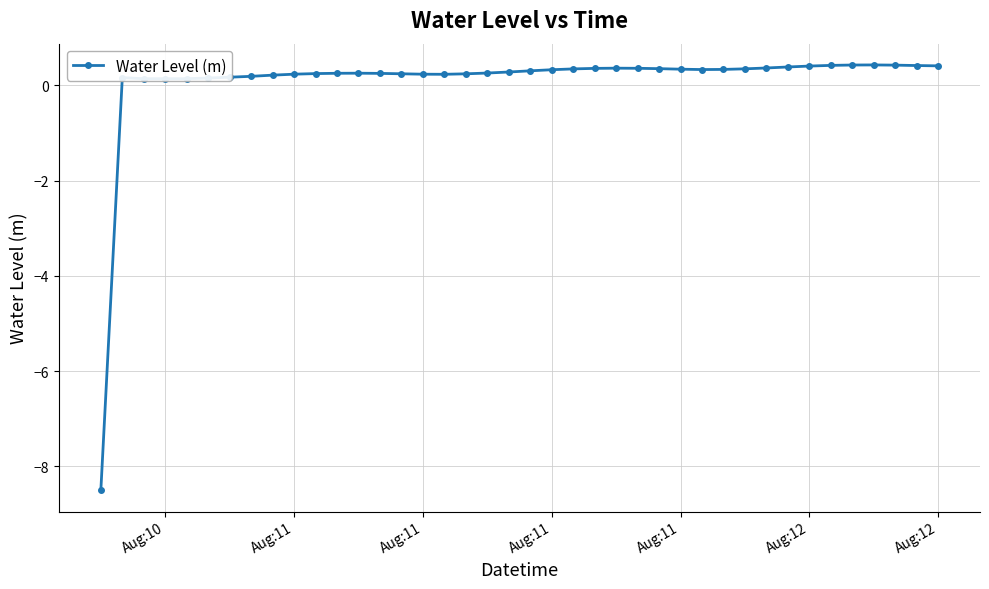

What is the difference between the maximum and second lowest values?

0.3